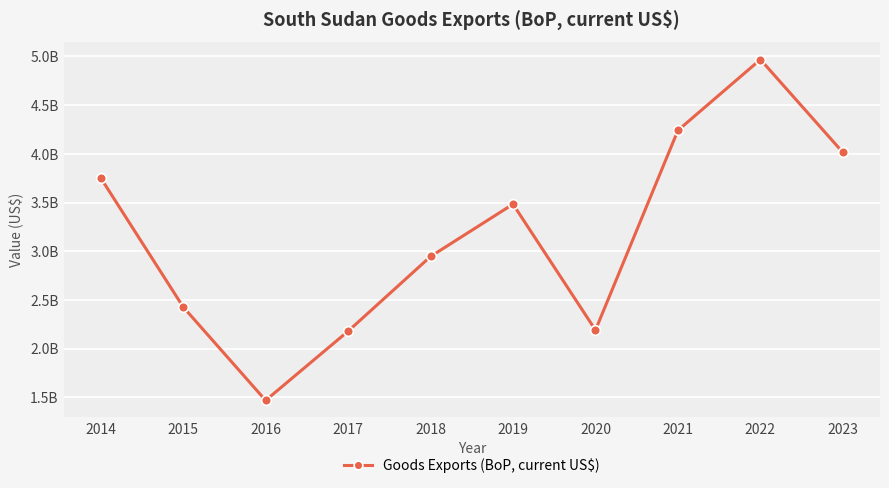

Does the chart have visible grid lines?

Yes